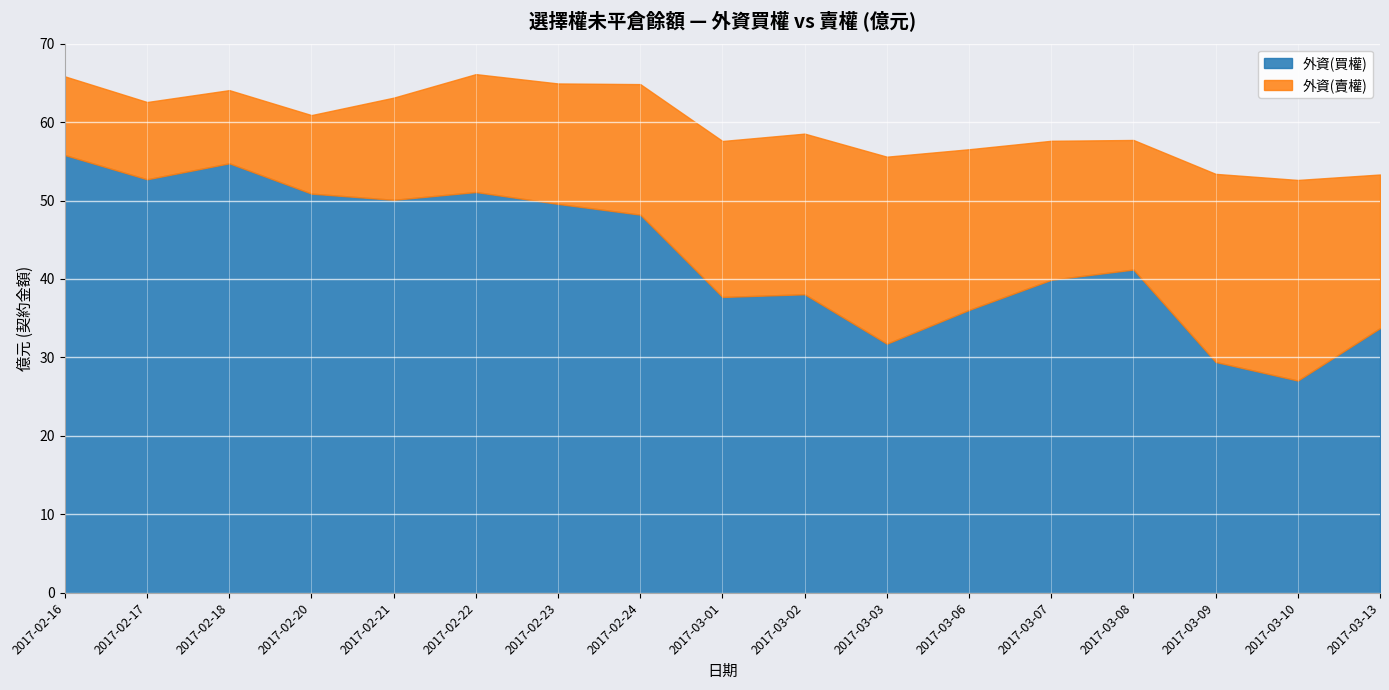

What is the average value of the 外資(買權) series?

42.8